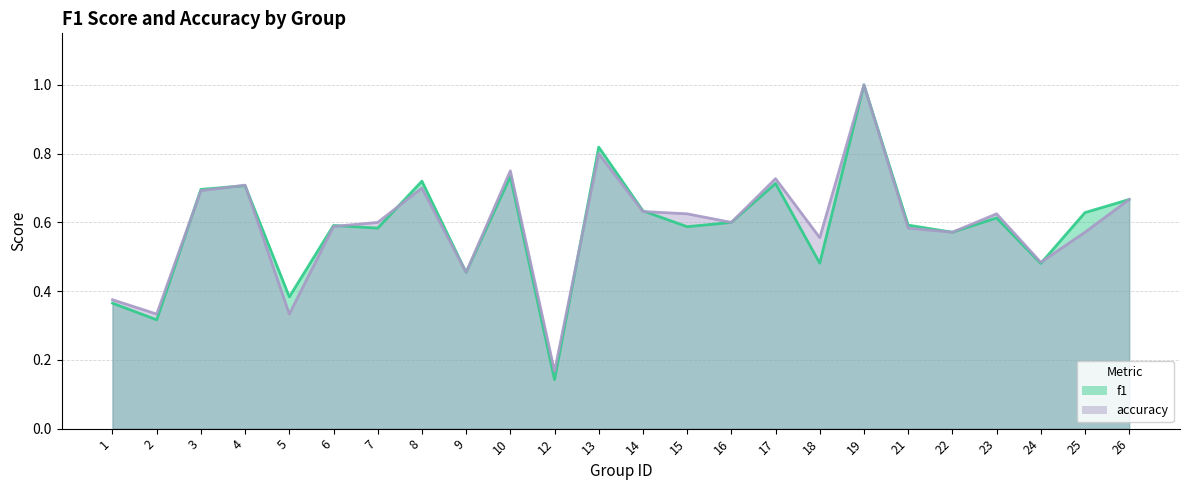

Between 4 and 6, which series saw the biggest shift?

accuracy